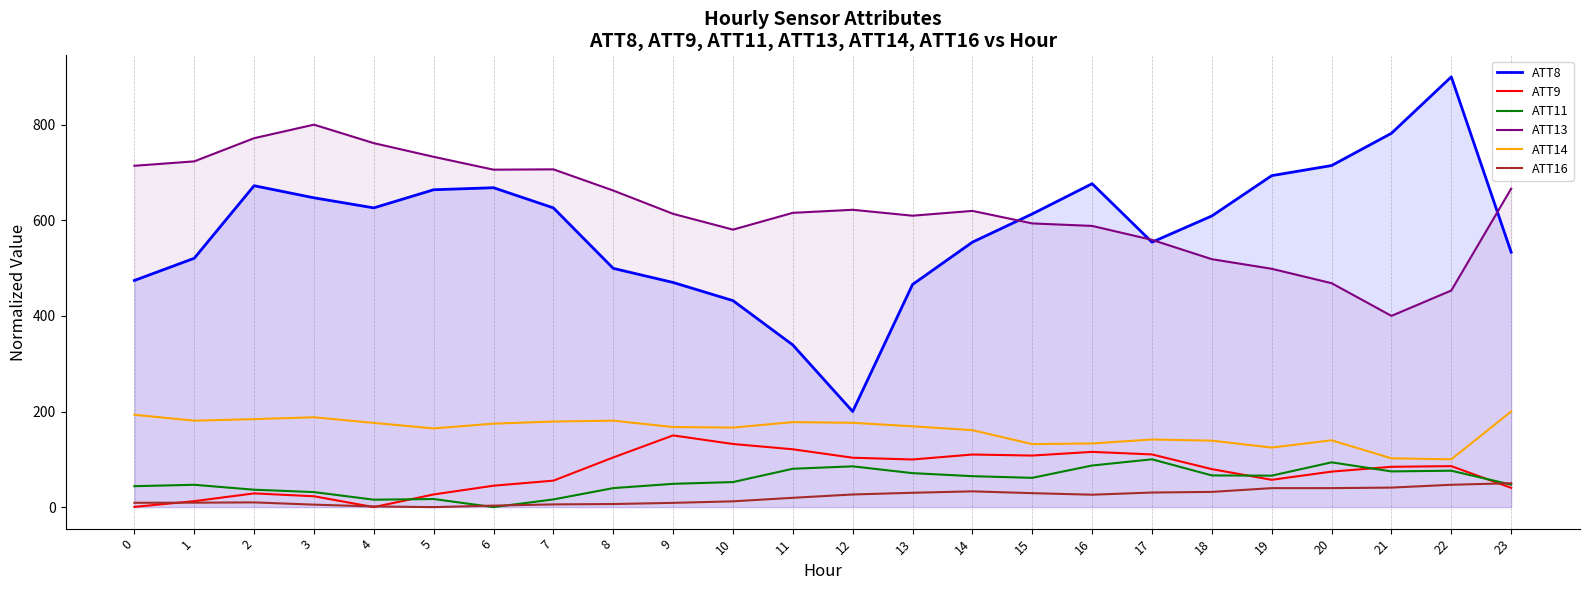

At how many categories does at least one series exceed 544?

24